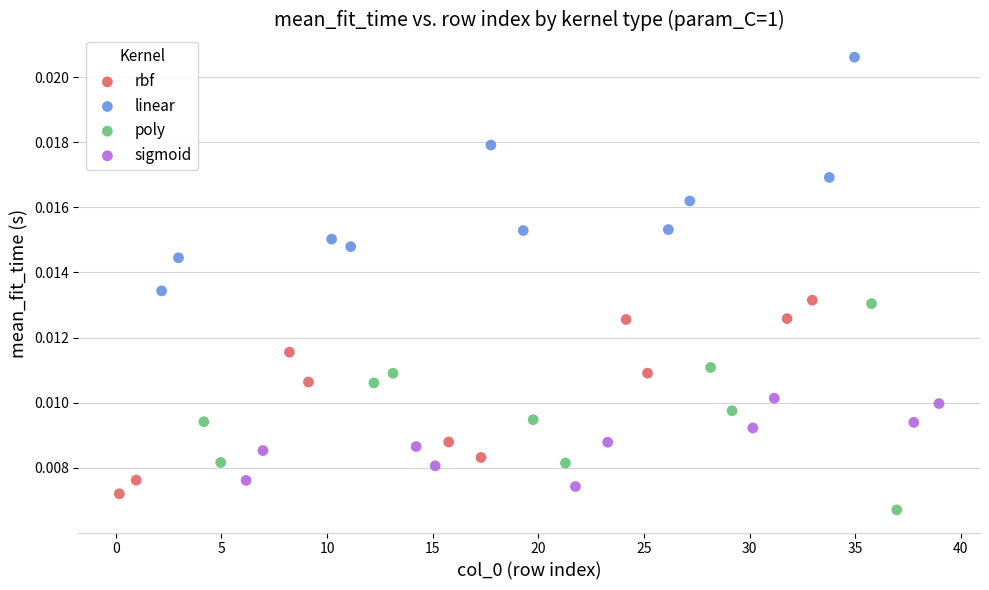

Which series reaches the maximum Y coordinate?

linear